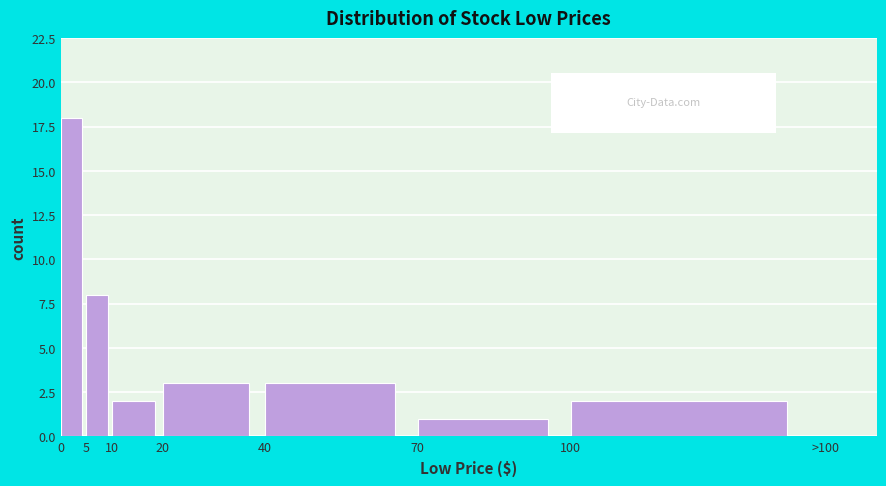

Reading left to right, transcribe all the data shown in this chart.

0=18	5=8	10=2	20=3	40=3	70=1	100=2